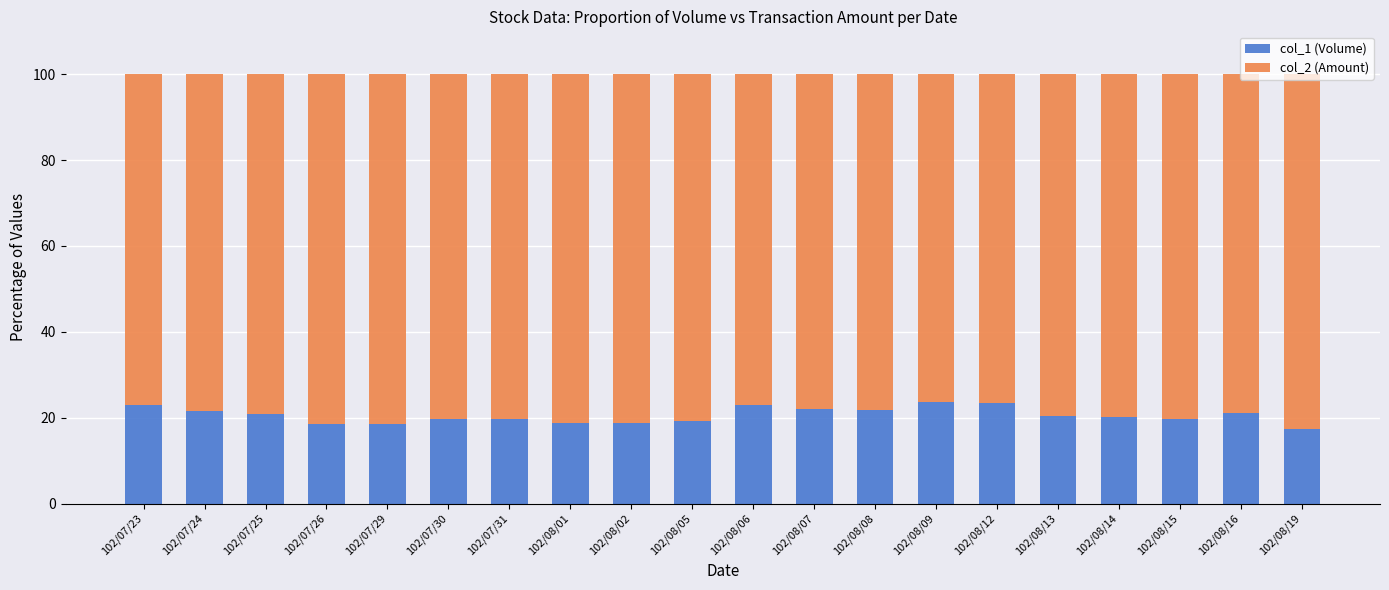

What is the maximum value for col_1 (Volume)?

23.8